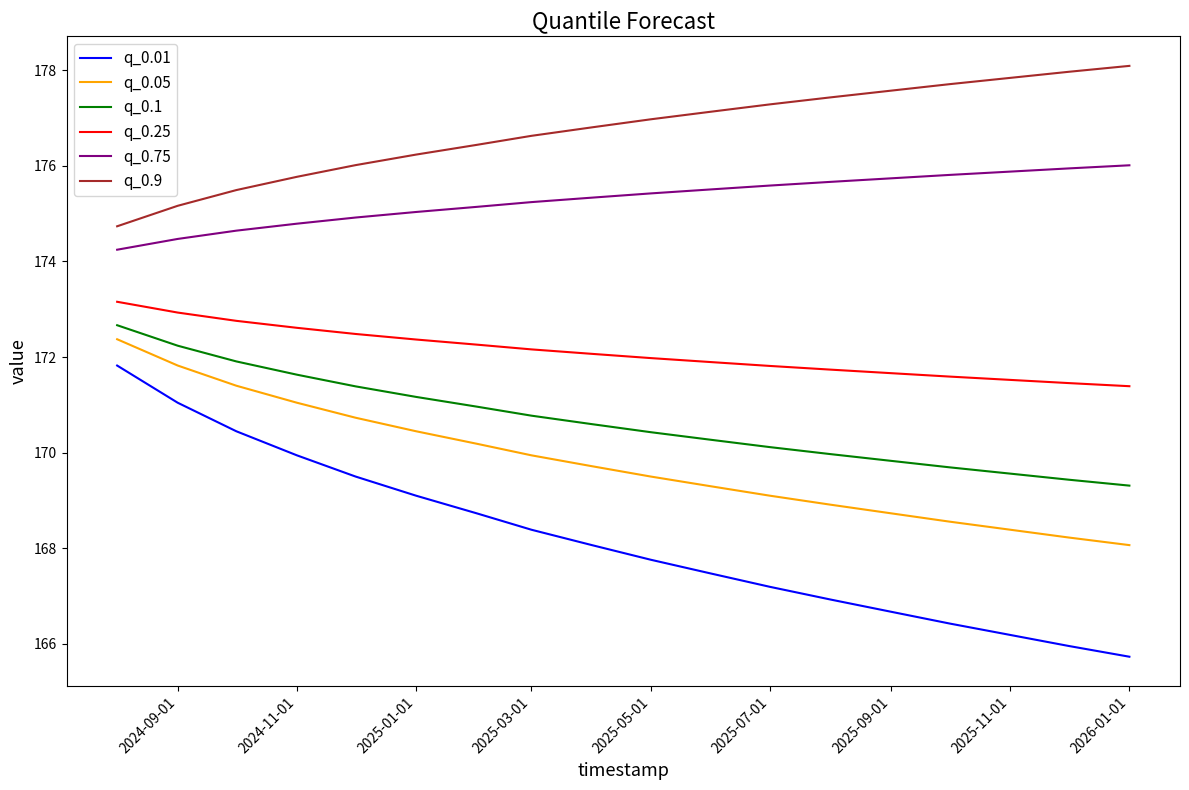

What is the sum of all q_0.25 values?

3097.8